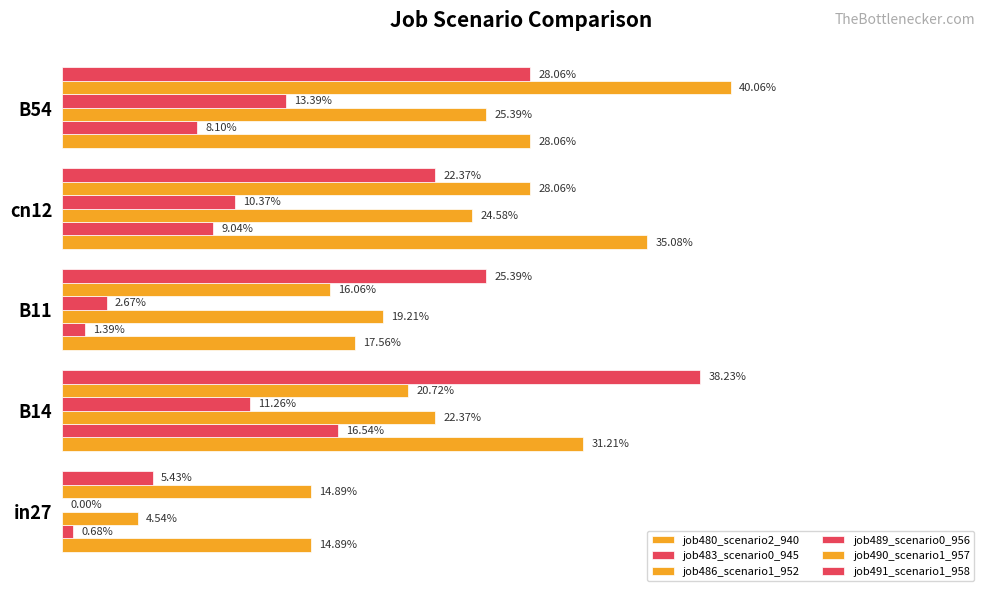

What are all the series names shown in the legend?

job480_scenario2_940, job483_scenario0_945, job486_scenario1_952, job489_scenario0_956, job490_scenario1_957, job491_scenario1_958